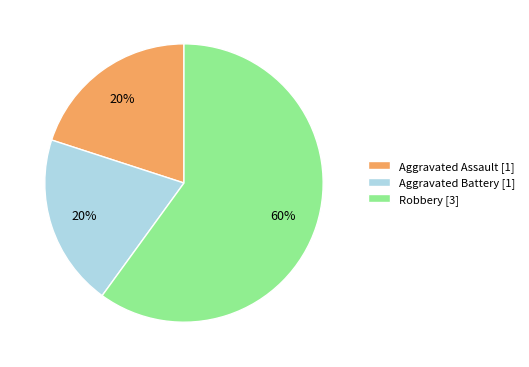

To the nearest percent, what is the combined percentage of Aggravated Battery and Aggravated Assault?

40%